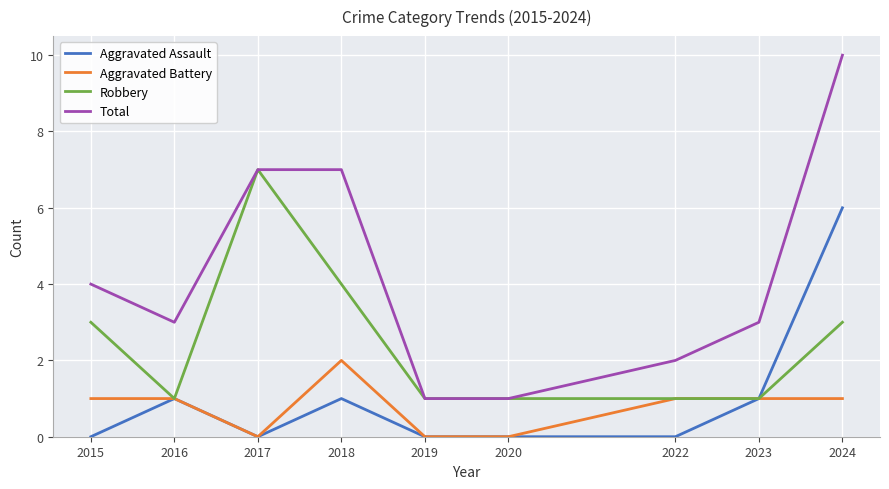

At which category is the sum across all series the highest?

2024